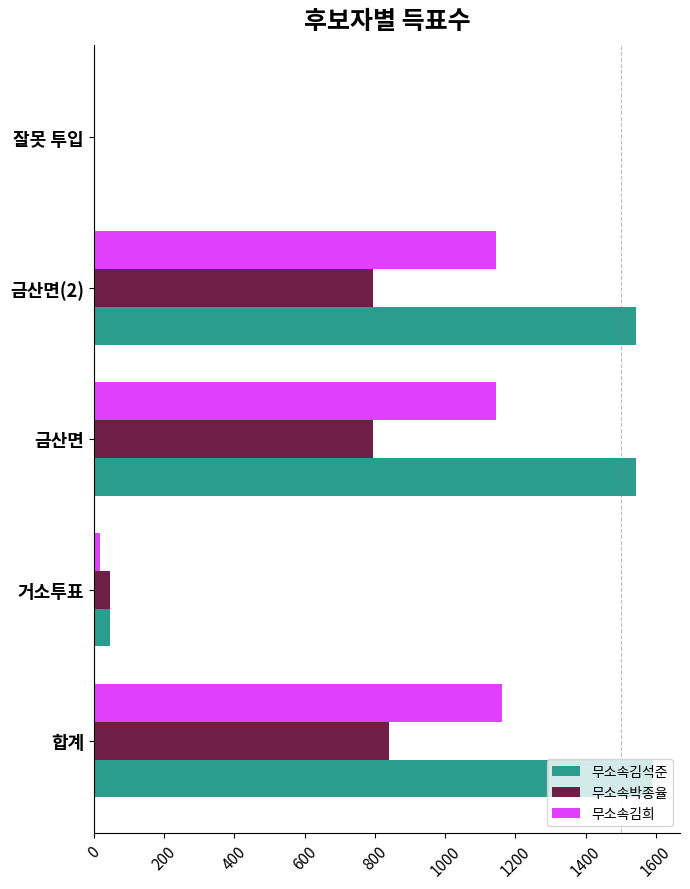

The value of 무소속박종율 at 잘못 투입 is -432. True or false?

False